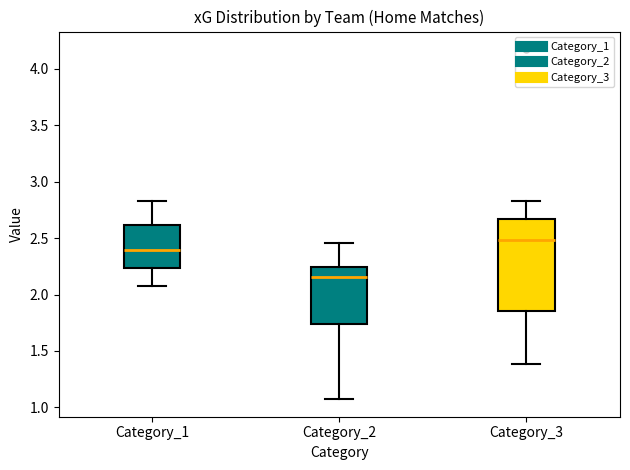

Reading left to right, read every box against the y-axis: the position of its median line, the range the box covers, and the ends of its whiskers. The values are not printed on the chart, so give them approximately, as read against the axis.

Category_1: median 2.40, box 2.25 to 2.60, whiskers 2.05 to 2.85
Category_2: median 2.15, box 1.75 to 2.25, whiskers 1.05 to 2.45
Category_3: median 2.50, box 1.85 to 2.65, whiskers 1.40 to 2.85